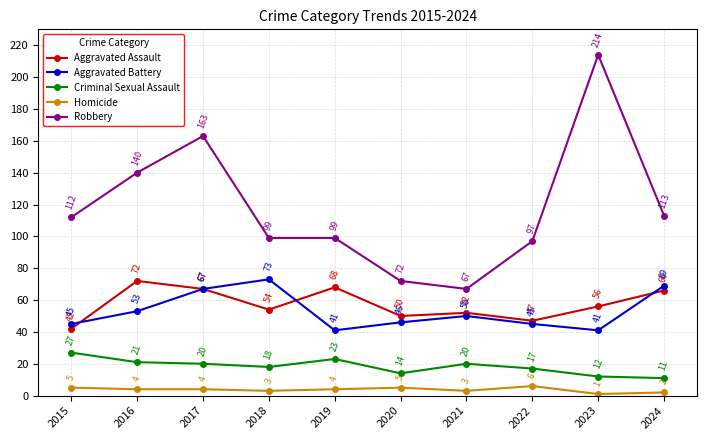

Read the Homicide value at 2019.

4